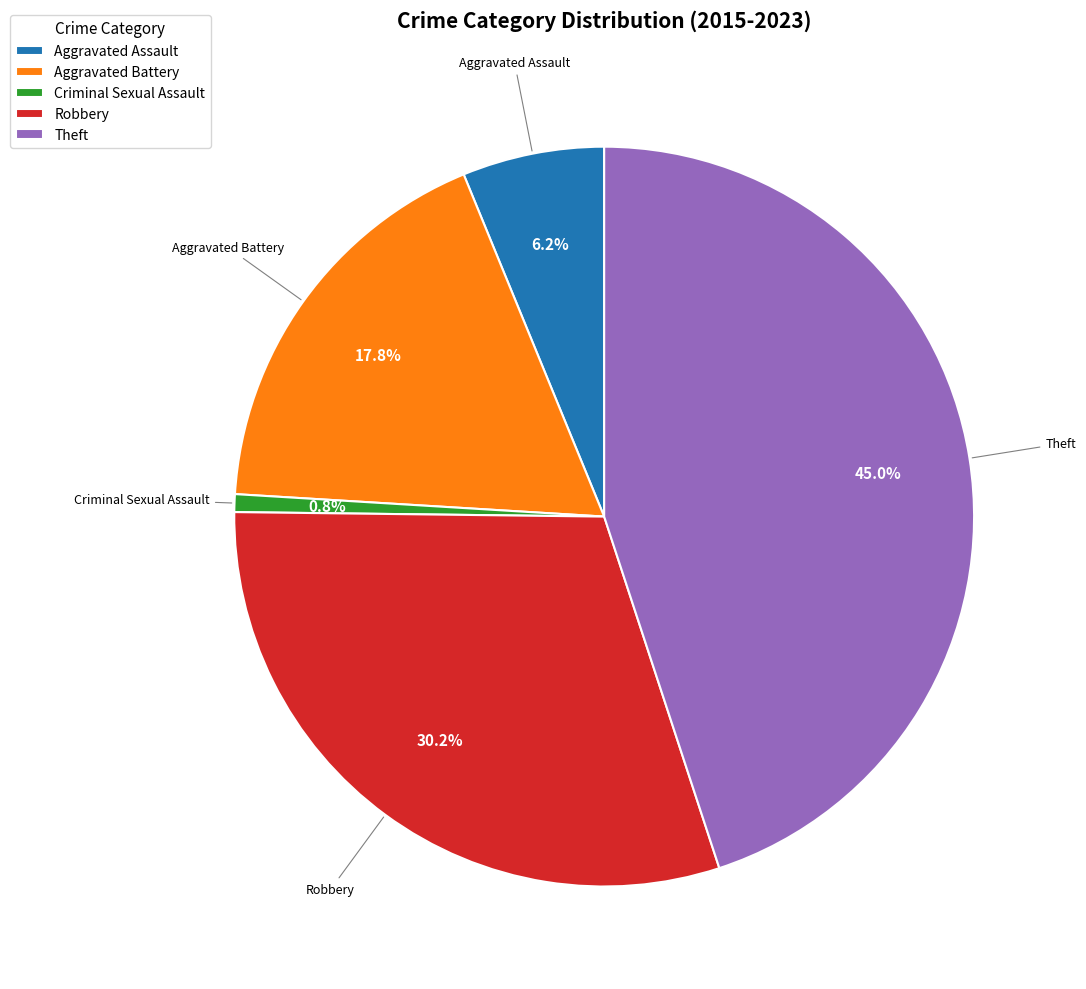

Count the number of slices in the pie.

5